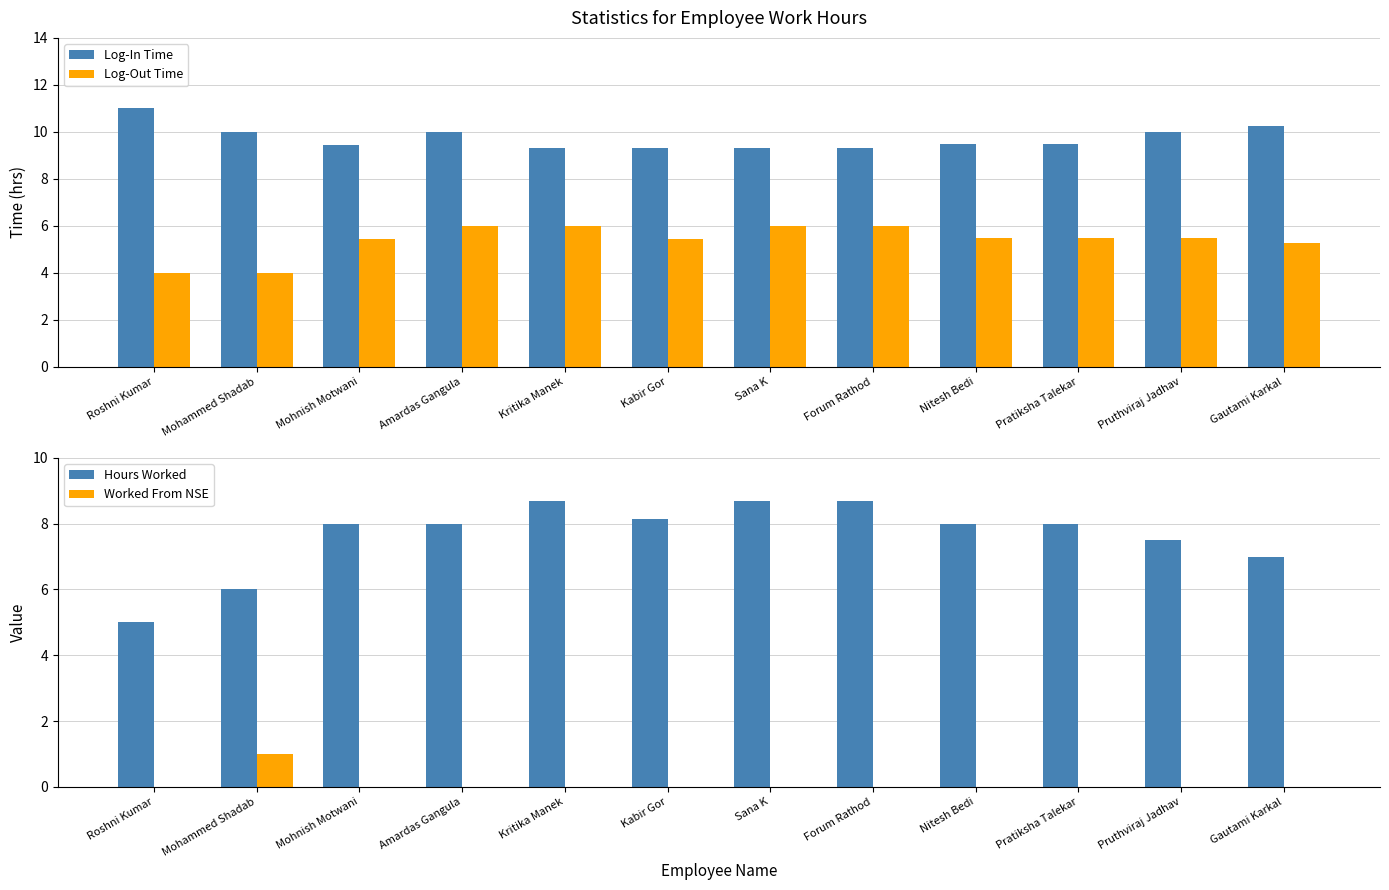

What is the lowest value of the Log-Out Time series?

4.0